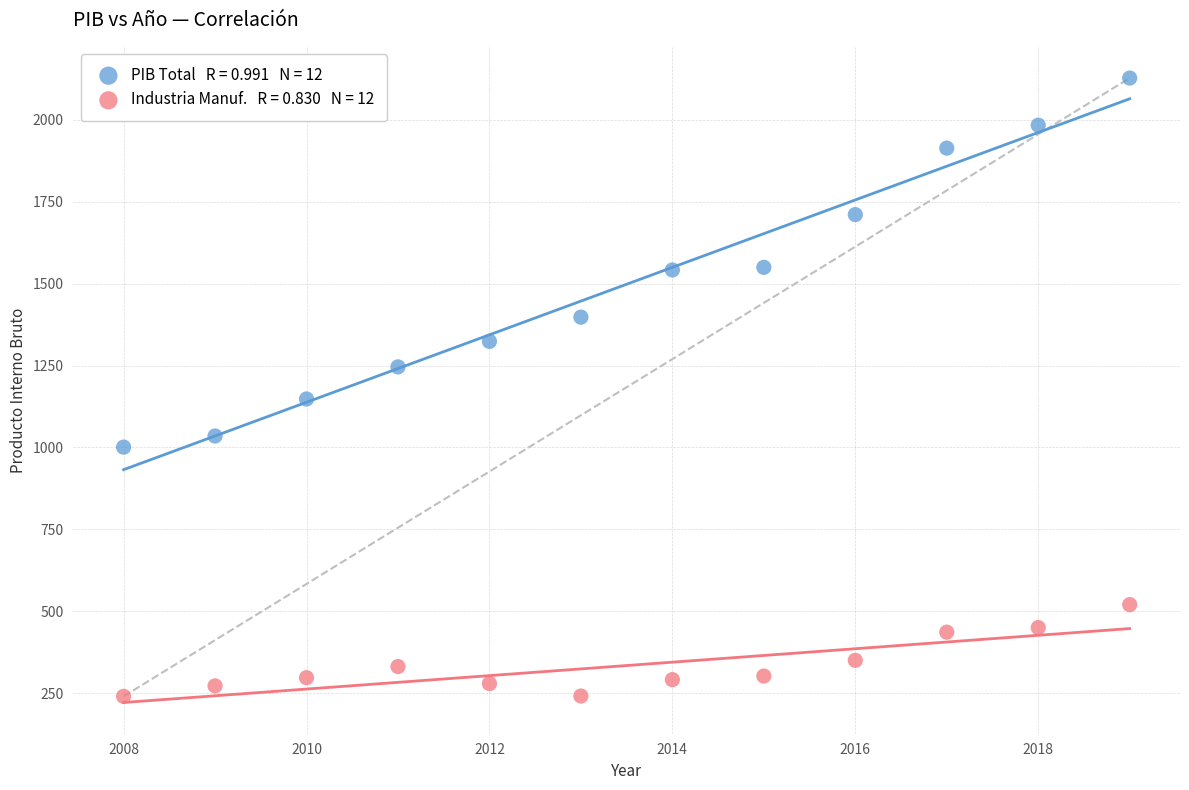

Across all data points, what is the range of Y values (max minus min)?

1888